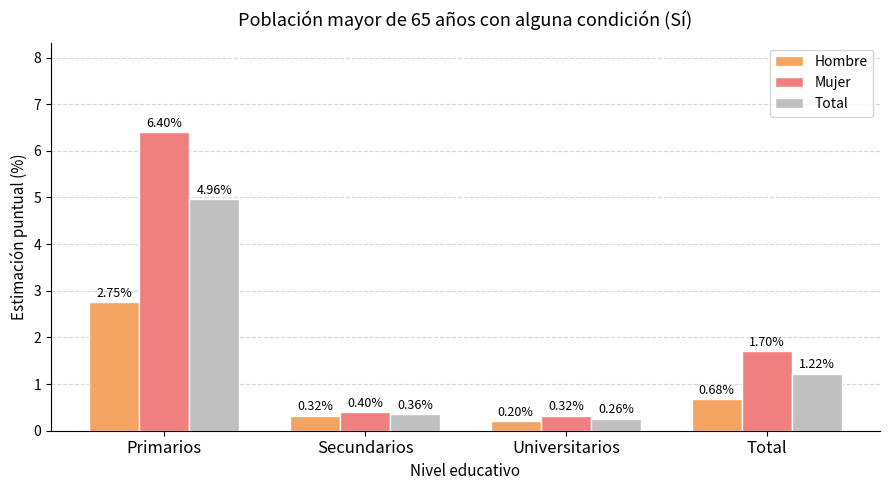

Does the chart contain any negative values?

No